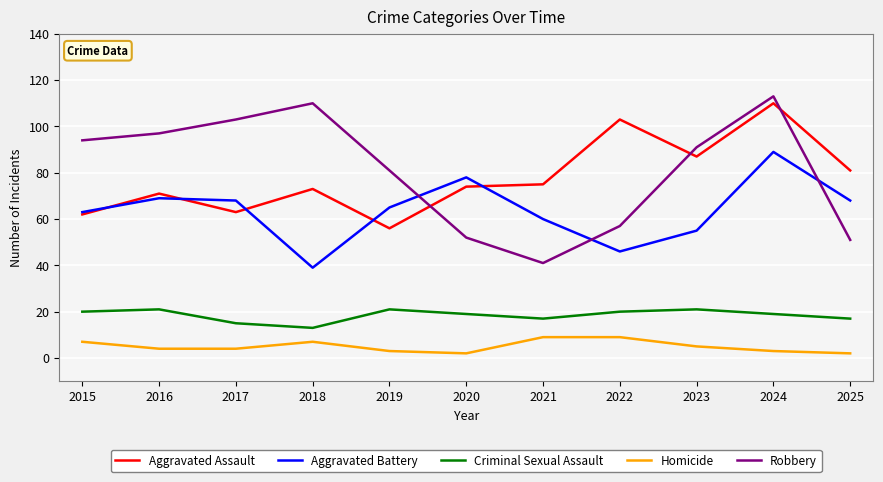

True or false: Criminal Sexual Assault has a value of 5 at 2024.

False